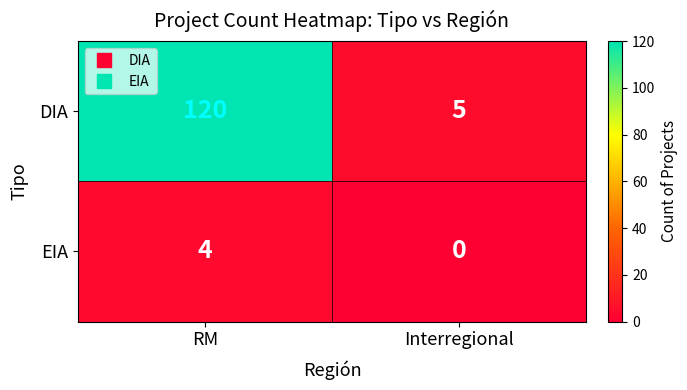

Which series has the largest range (max minus min)?

DIA